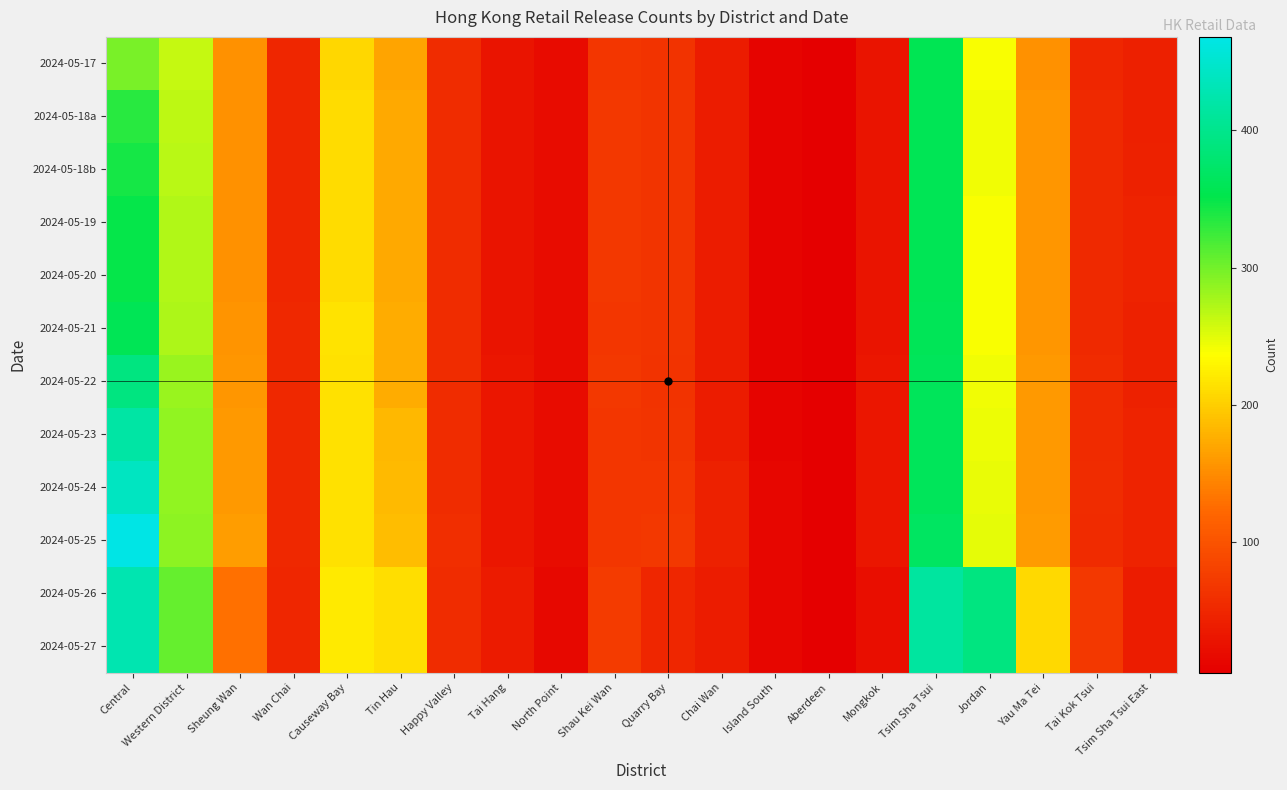

Count the number of categories in the chart.

20